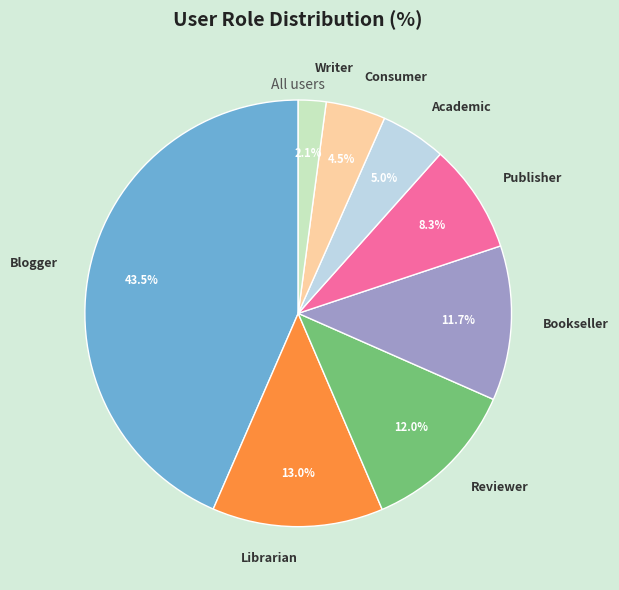

Does Publisher represent more than half of the total?

No